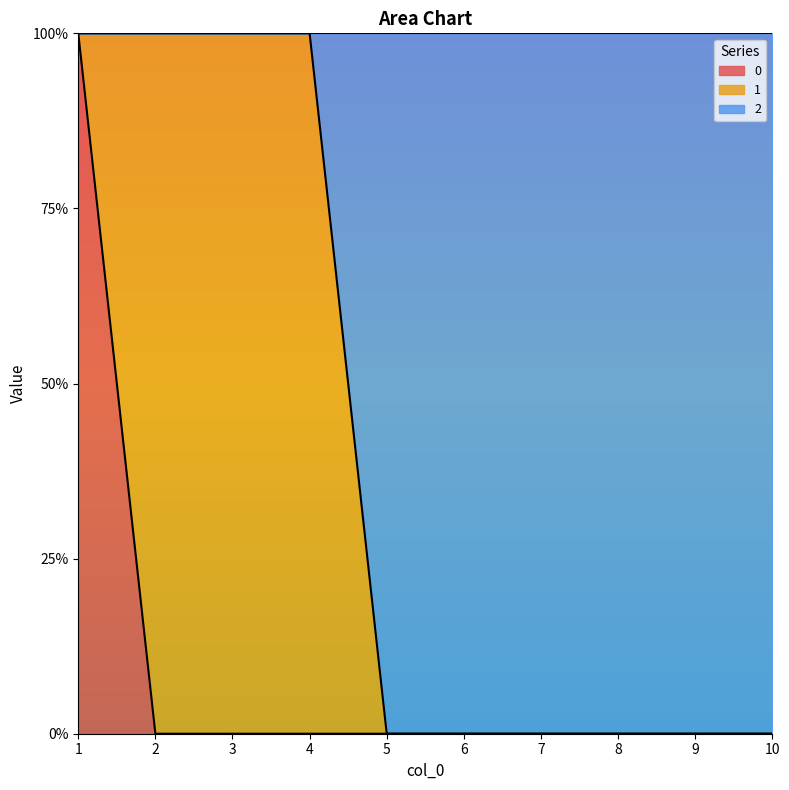

True or false: 2 and 0 cross at least once.

False